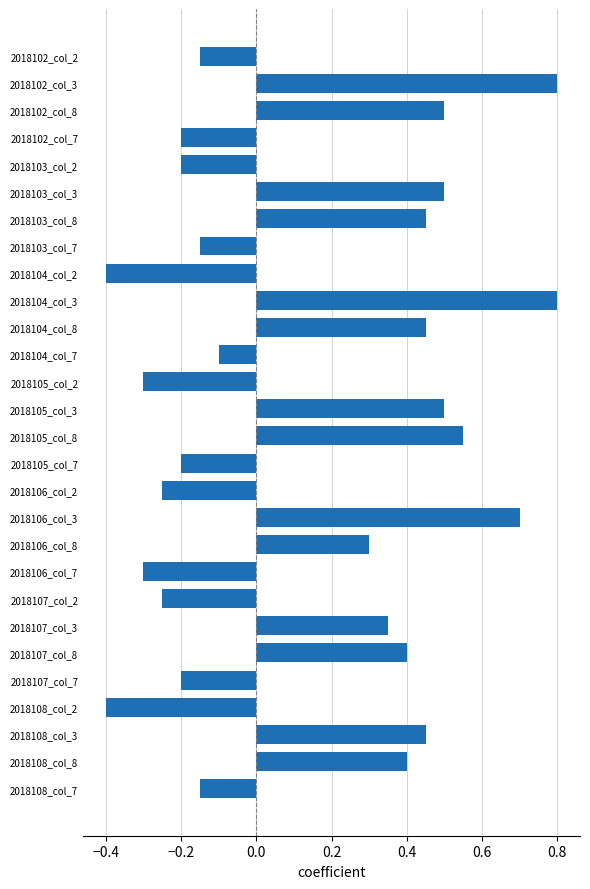

Does the chart contain any negative values?

Yes